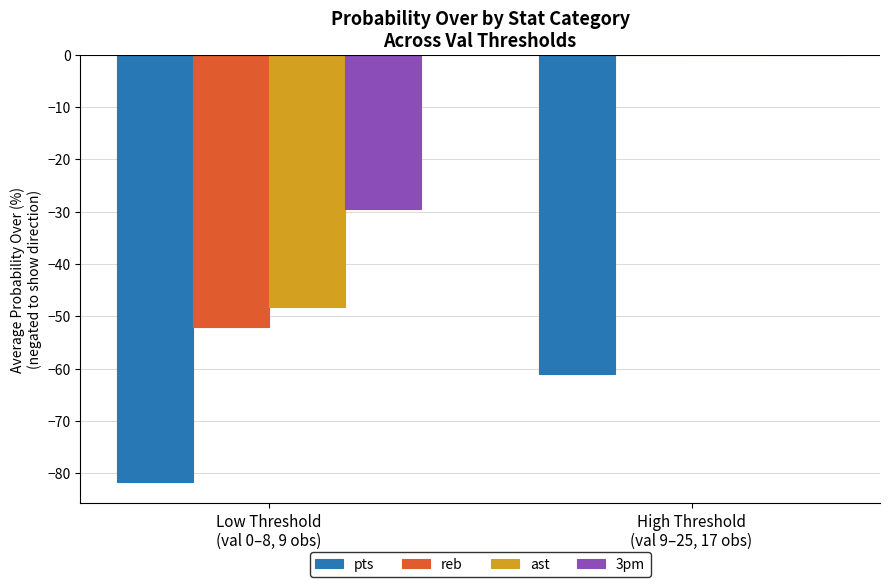

What is the sum of all 3pm values?

-29.6